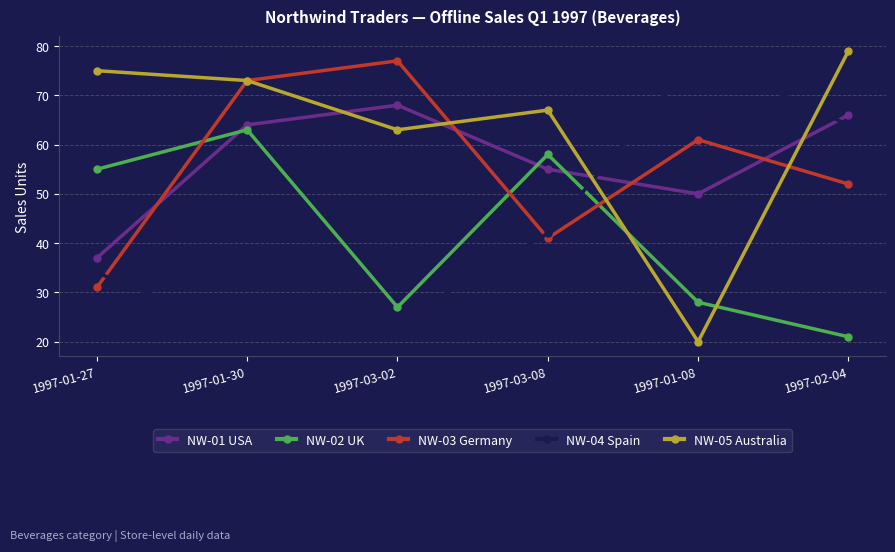

How many lines are shown in the chart?

5